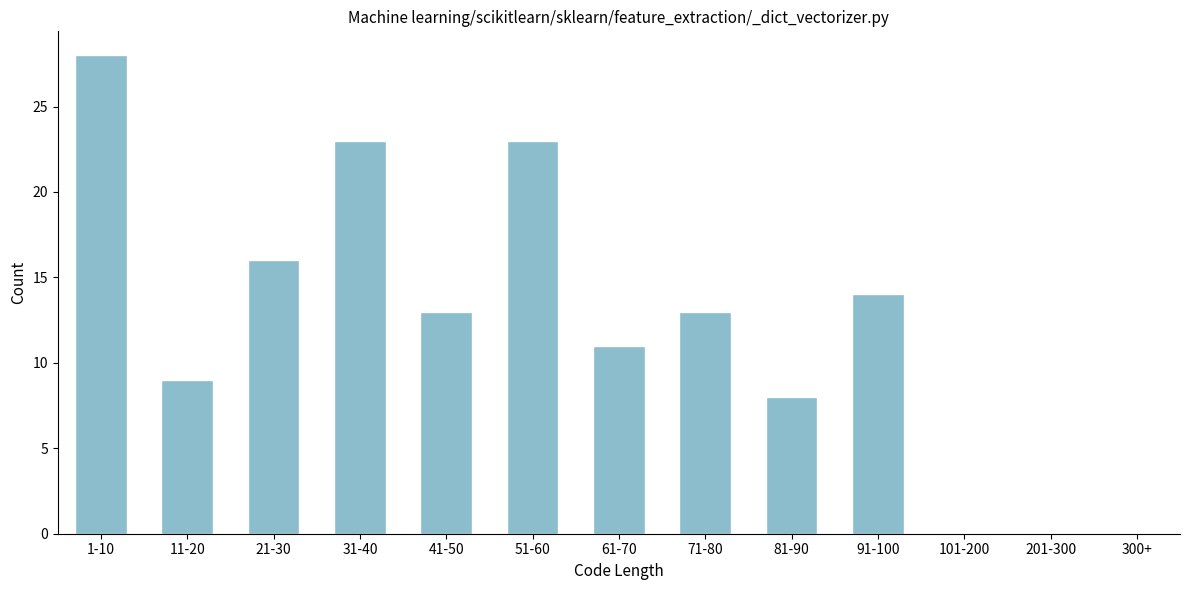

Reading left to right, transcribe all the data shown in this chart.

1-10=28	11-20=9	21-30=16	31-40=23	41-50=13	51-60=23	61-70=11	71-80=13	81-90=8	91-100=14	101-200=0	201-300=0	300+=0